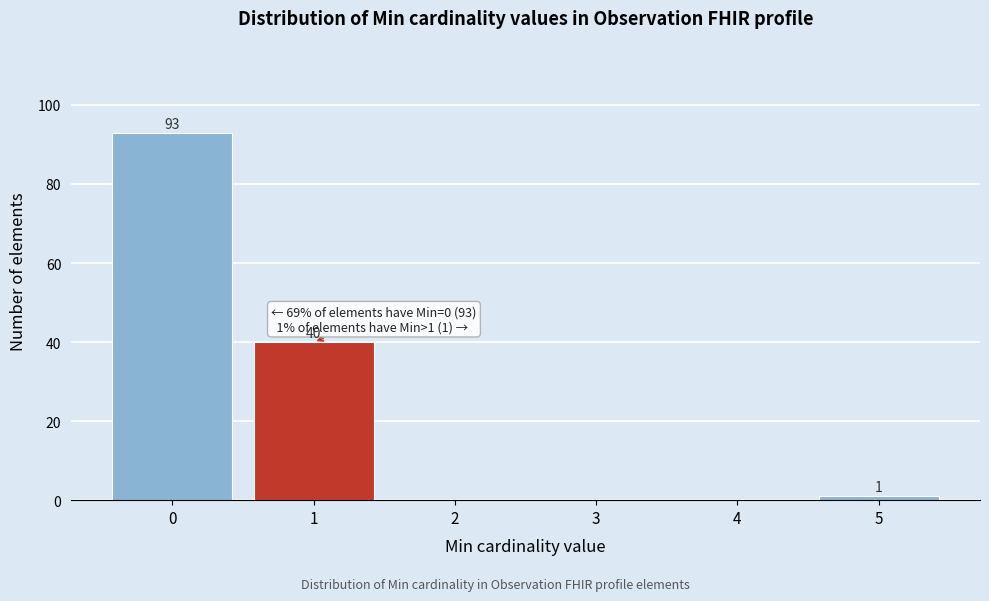

Reading left to right, list all the values displayed in this chart.

0=93	1=40	2=0	3=0	4=0	5=1